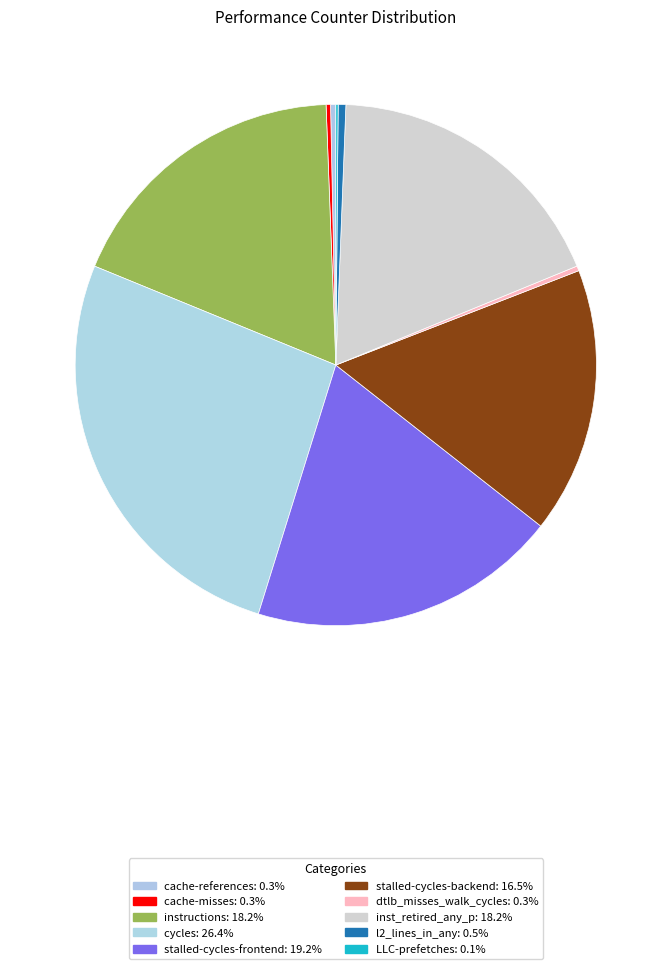

To the nearest percent, what is the difference between the largest and smallest slice percentages?

26%